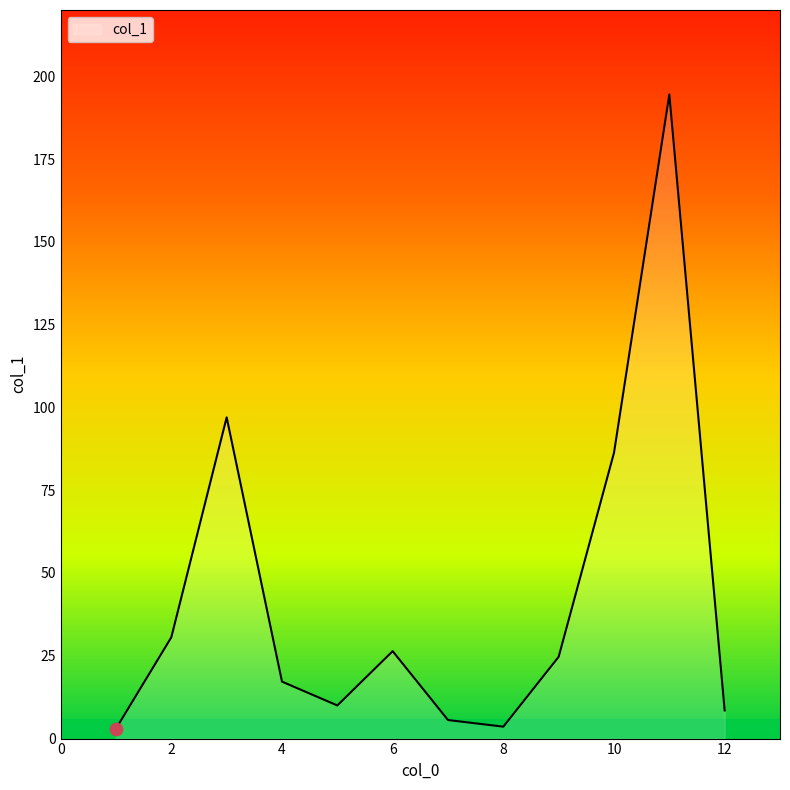

What is the maximum value shown in the chart?

194.5